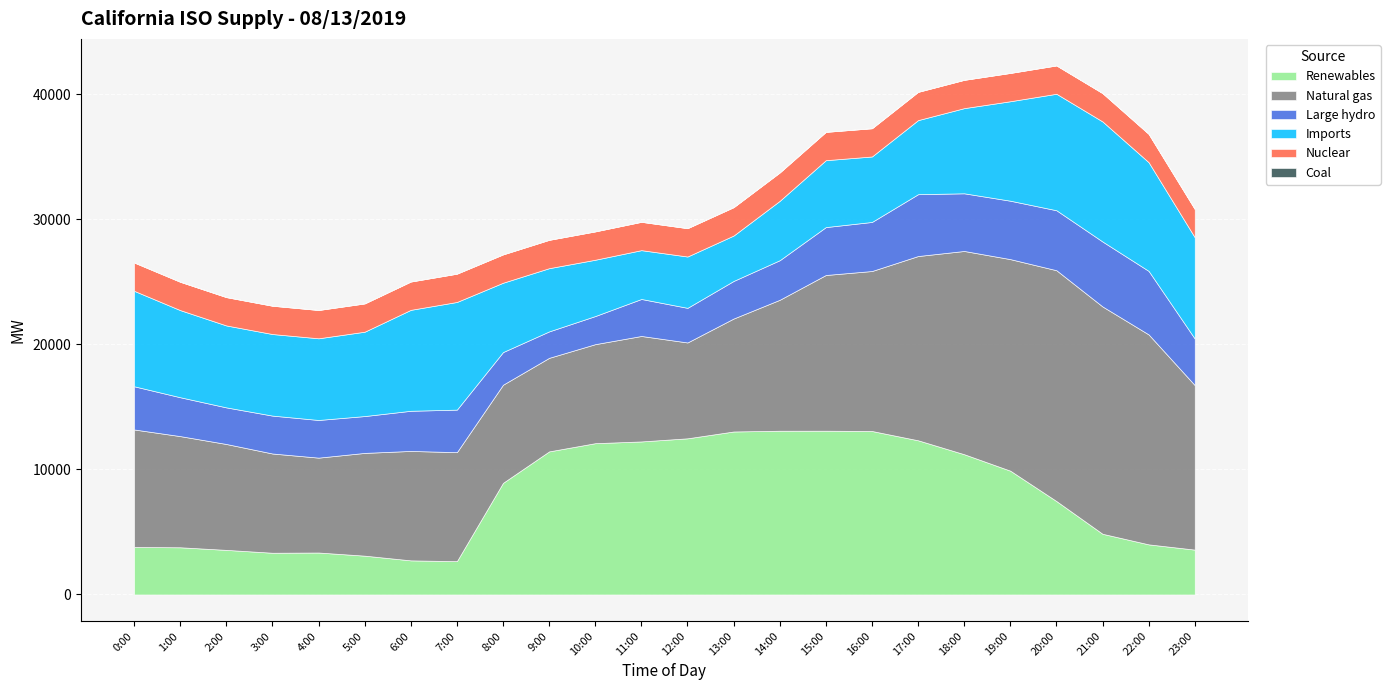

Which series has the largest total across all categories?

Natural gas